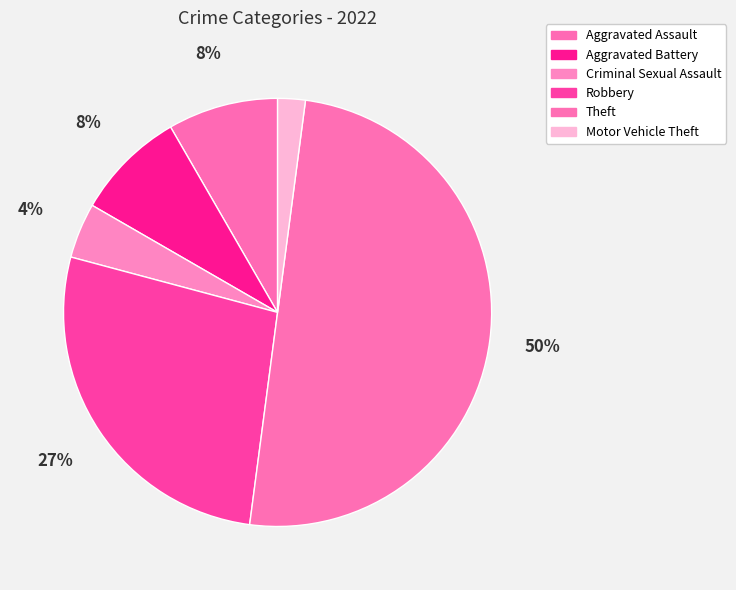

Count the number of slices in the pie.

6